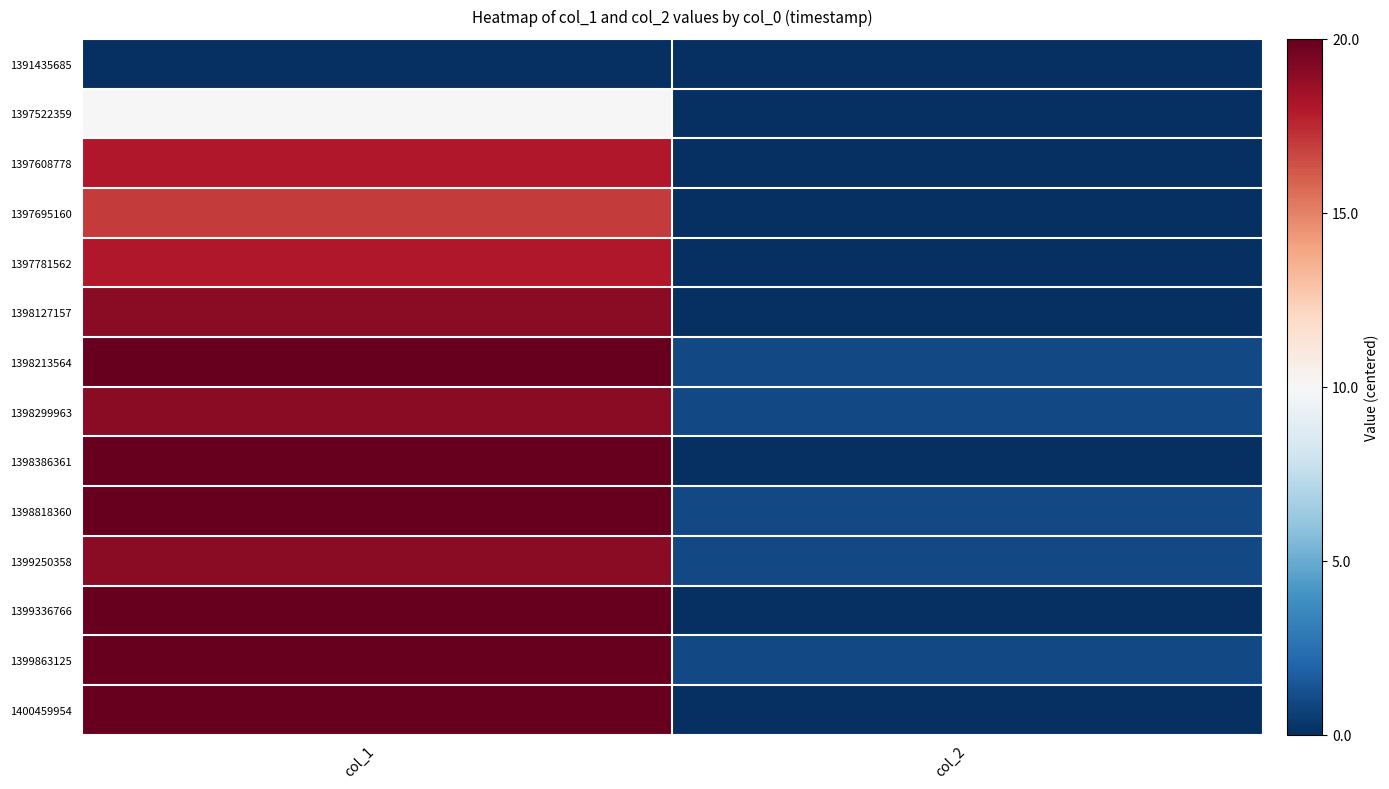

What is the maximum value shown in the chart?

10